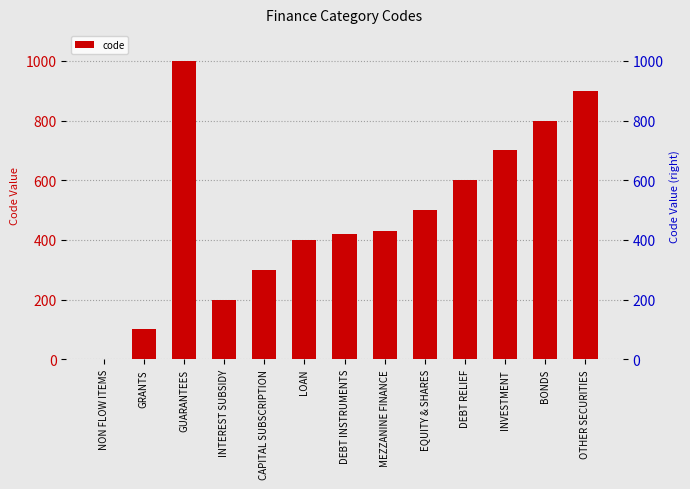

What is the maximum value shown in the chart?

1000